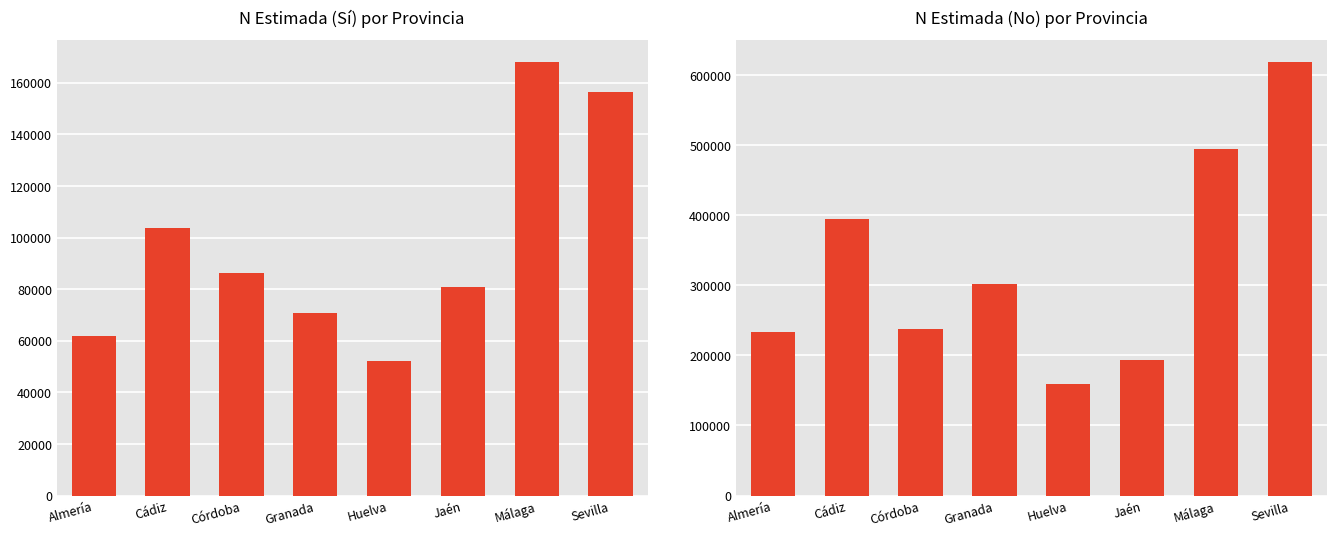

What position from the left is Sevilla?

8